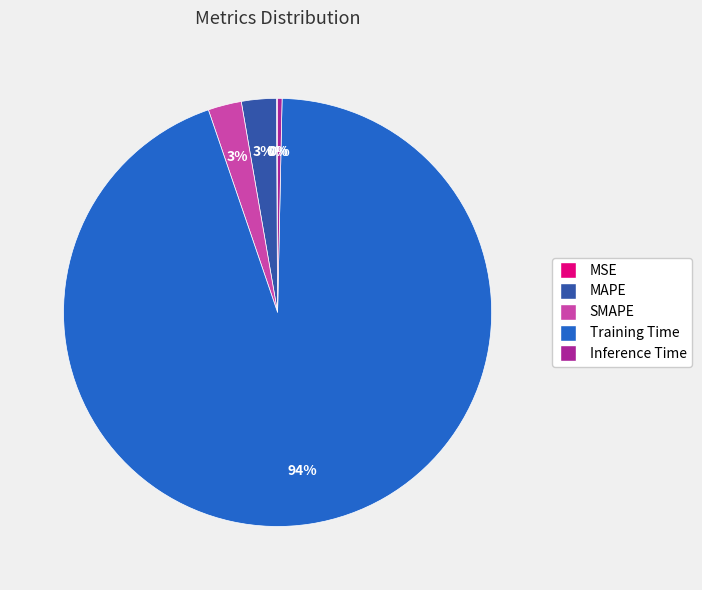

Is the sum of SMAPE and Inference Time greater than half?

No